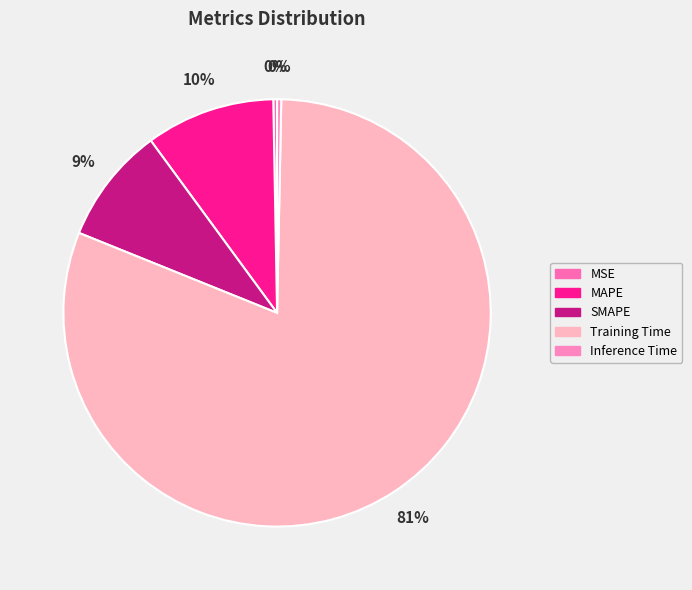

Rank the categories by value from lowest to highest.

MSE, Inference Time, SMAPE, MAPE, Training Time